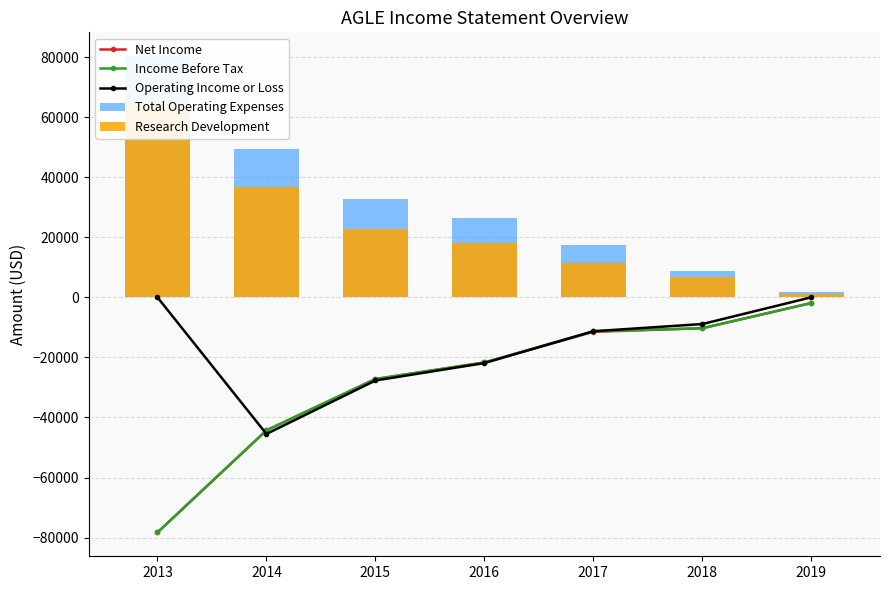

Which series has the largest total across all categories?

Total Operating Expenses